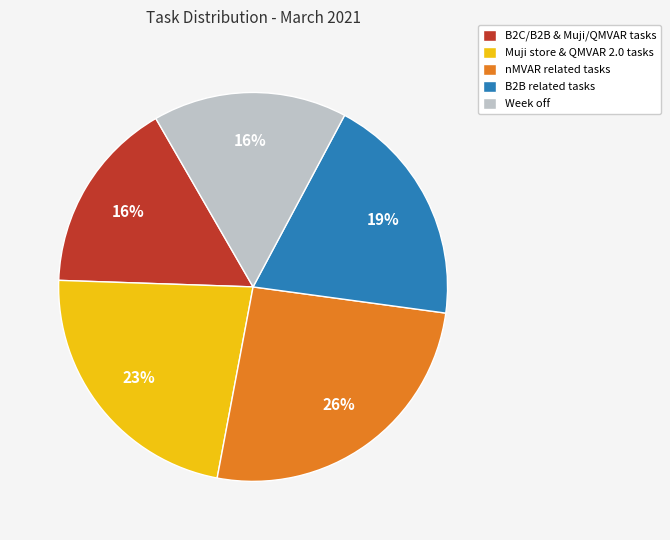

How many slices are in this pie chart?

5